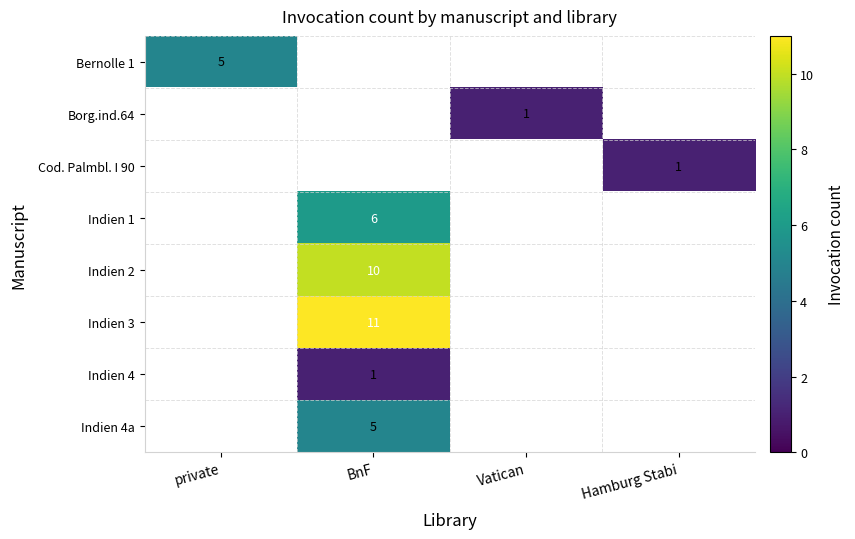

The value of Bernolle 1 at private is 9. True or false?

False